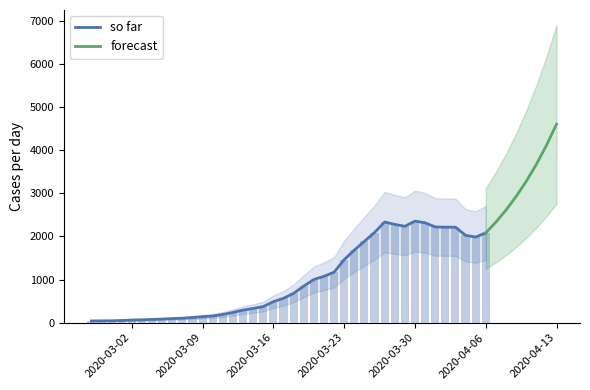

True or false: the data shows 881 at 2020-04-06.

False